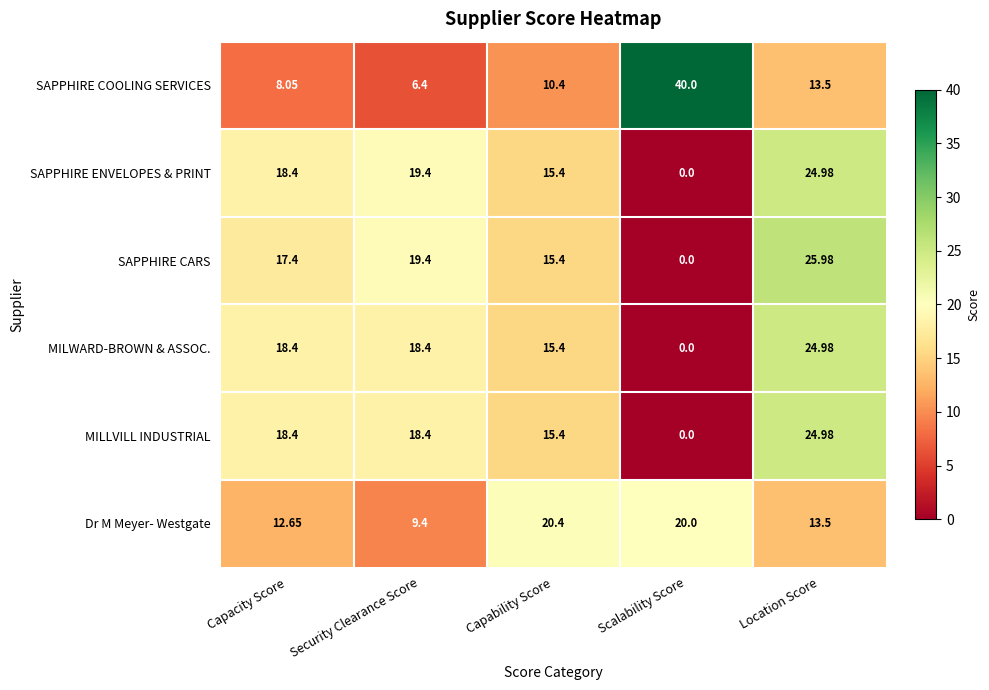

Which series changed the most between Capability Score and Location Score?

SAPPHIRE CARS